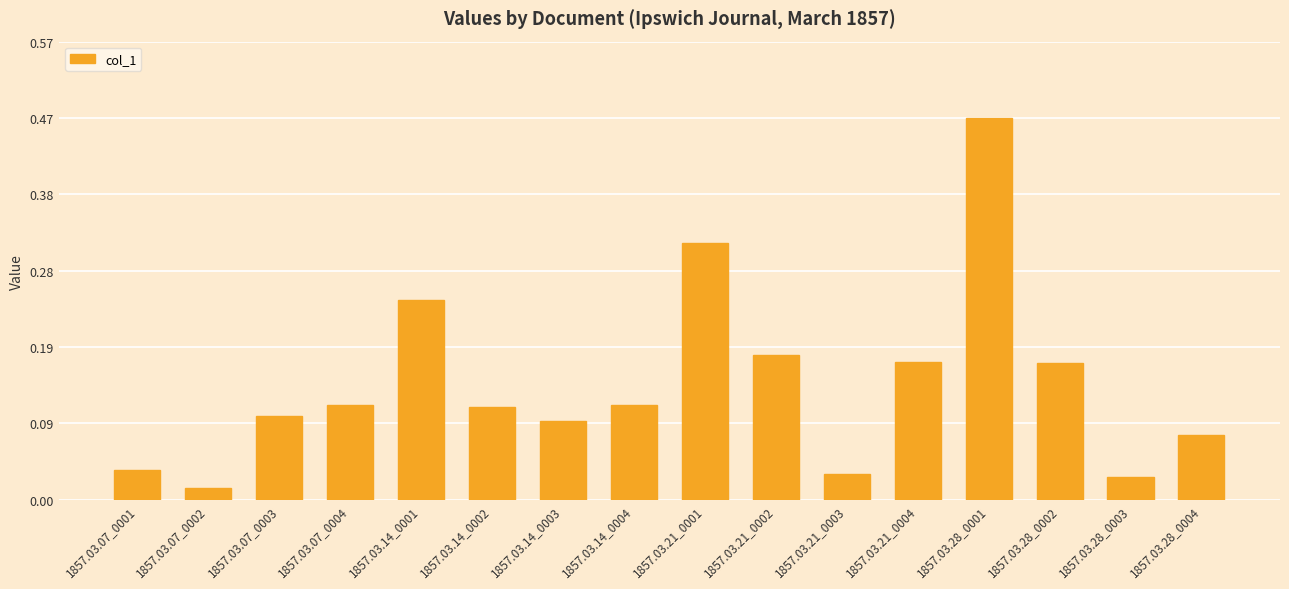

Which category has the highest value across all series?

1857.03.28_0001